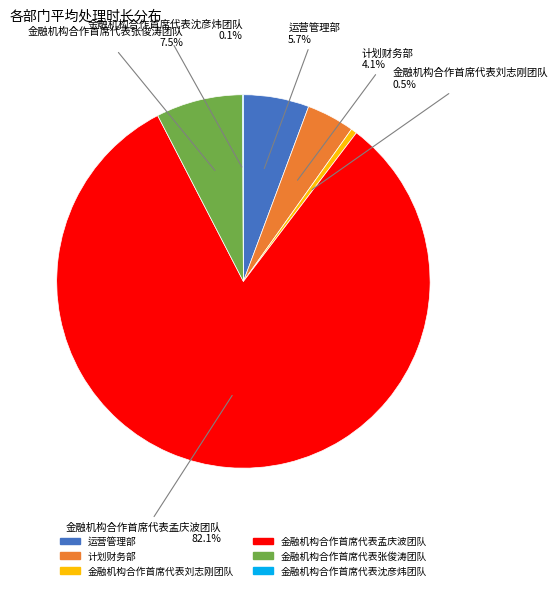

Which category has the biggest portion of the pie?

金融机构合作首席代表孟庆波团队